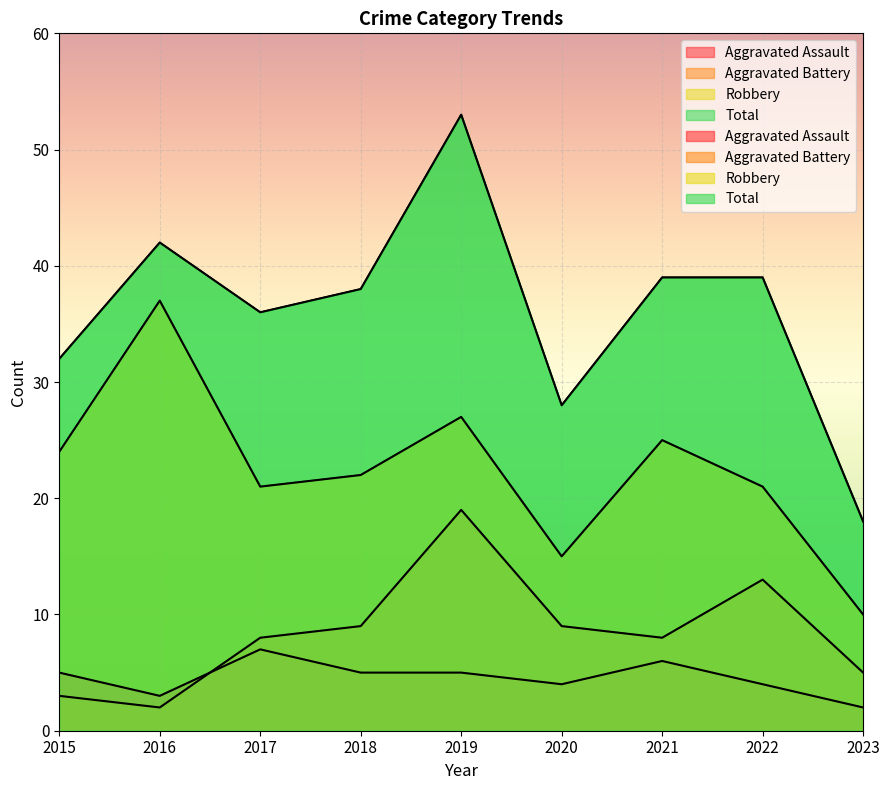

What is the sum of all Total values?

325